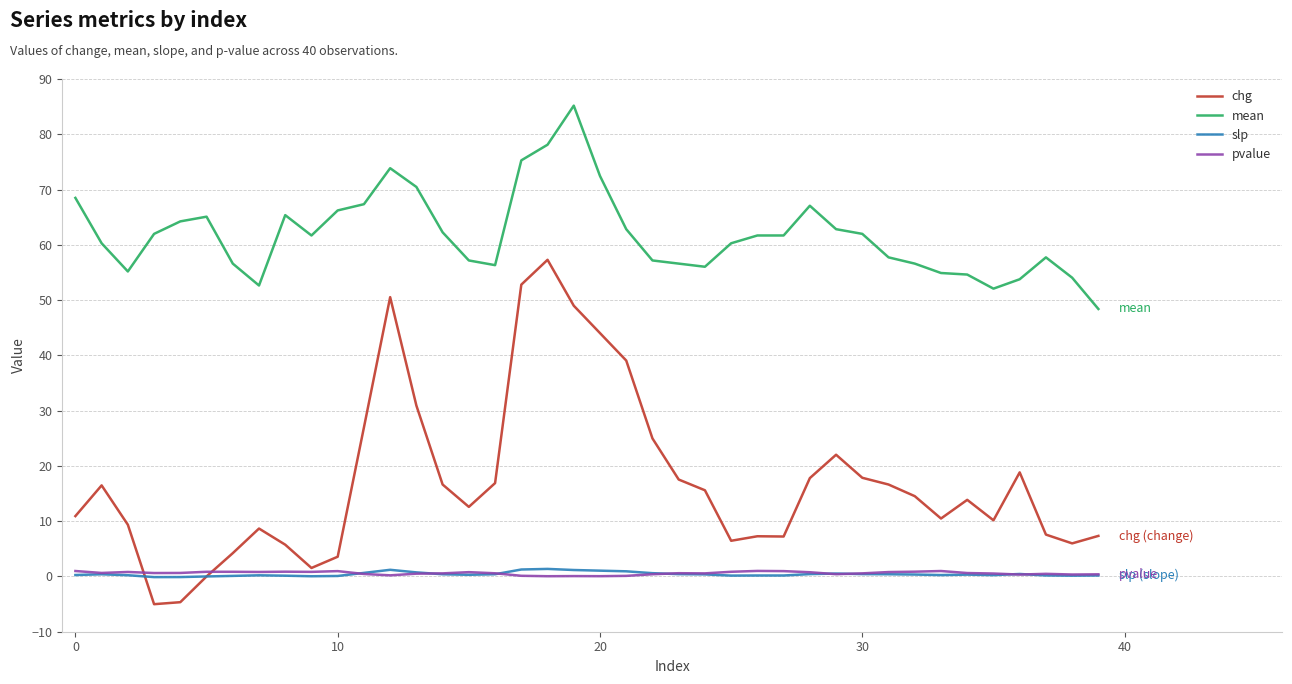

True or false: pvalue and mean intersect in this chart.

False